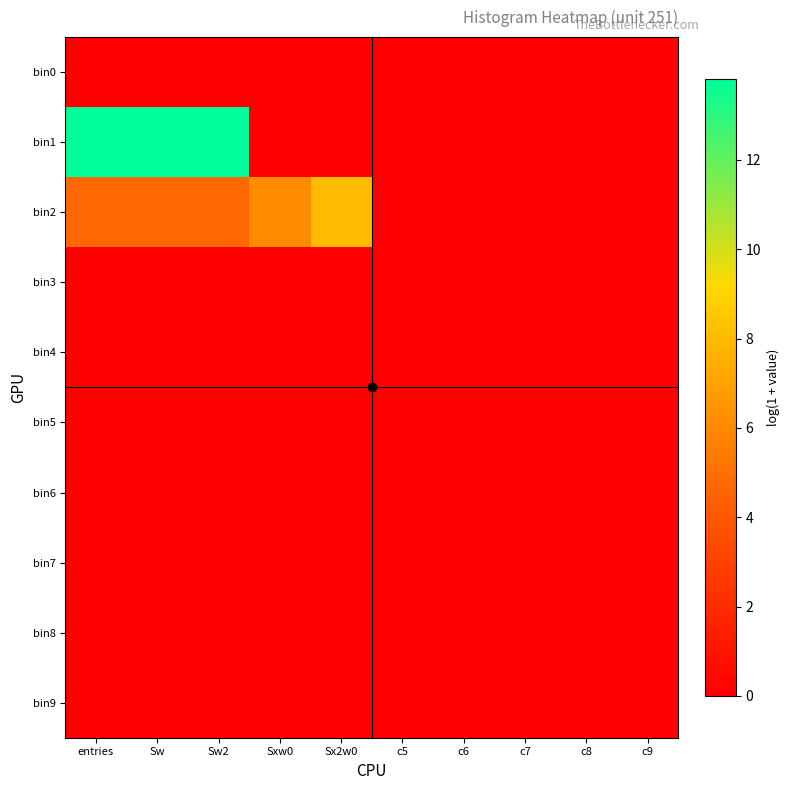

Which series has the largest range (max minus min)?

bin1